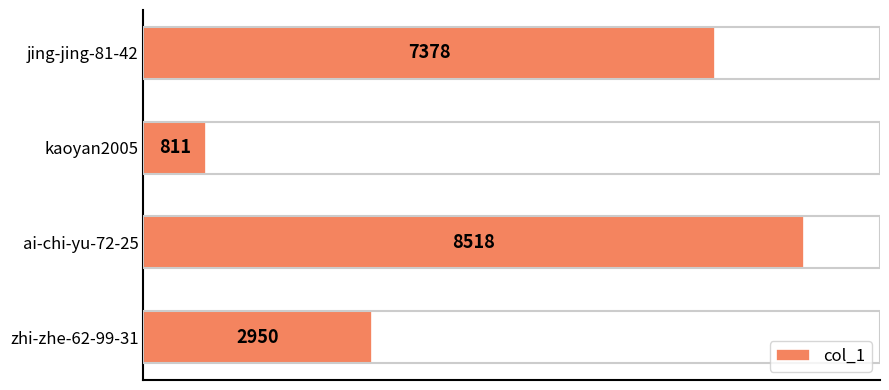

What is the sum of the values at kaoyan2005 and ai-chi-yu-72-25?

9329